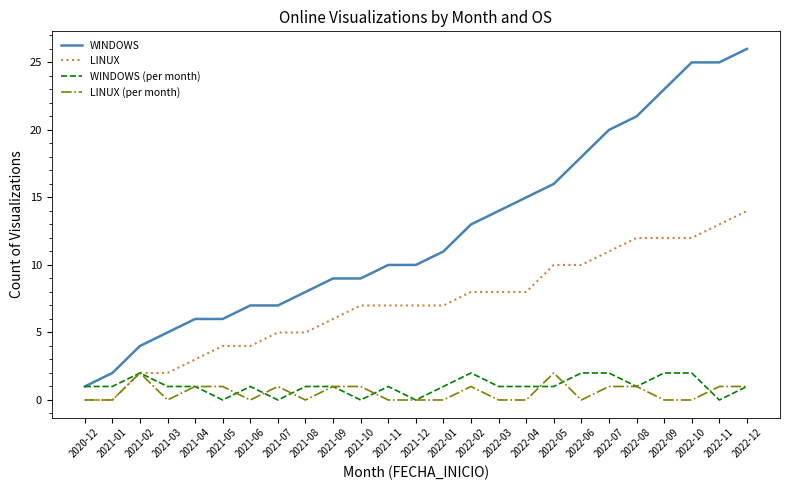

At which category is the sum across all series the highest?

2022-12